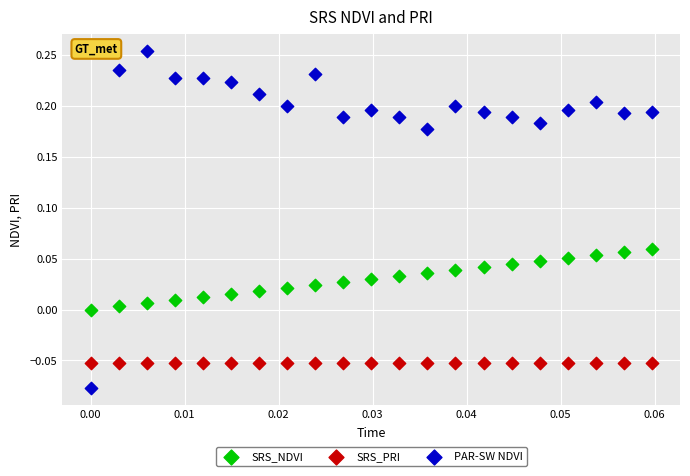

Which series reaches the maximum Y coordinate?

PAR-SW NDVI